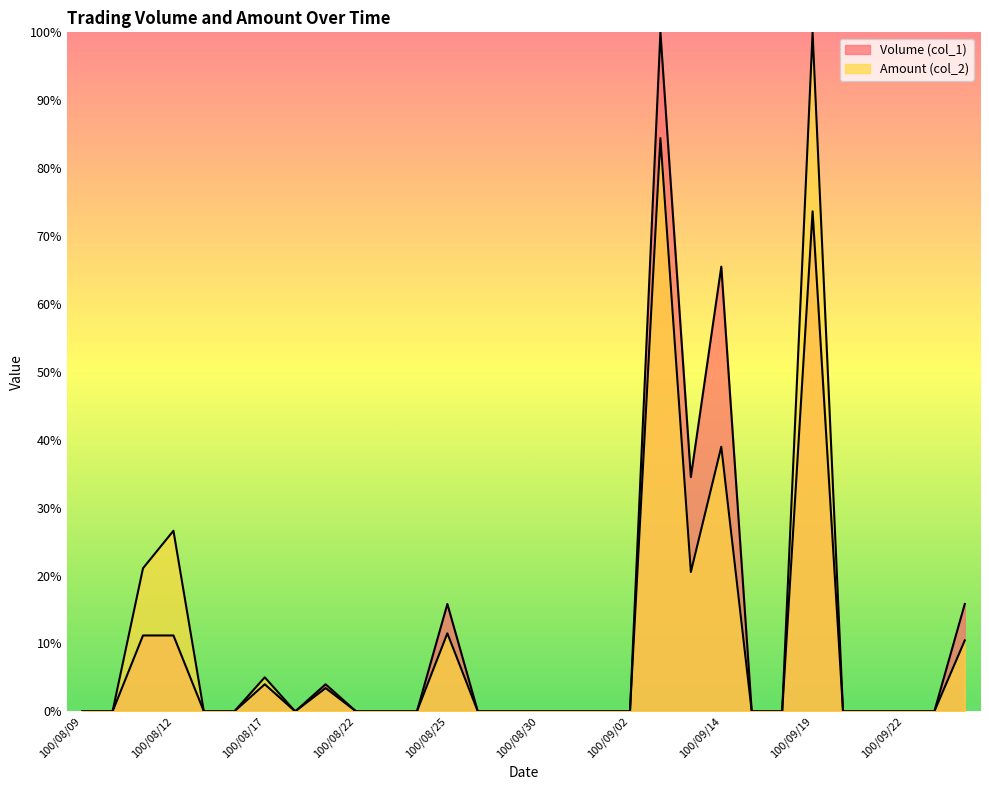

Is it true that Amount (col_2) equals 0.0 at 100/09/15?

True